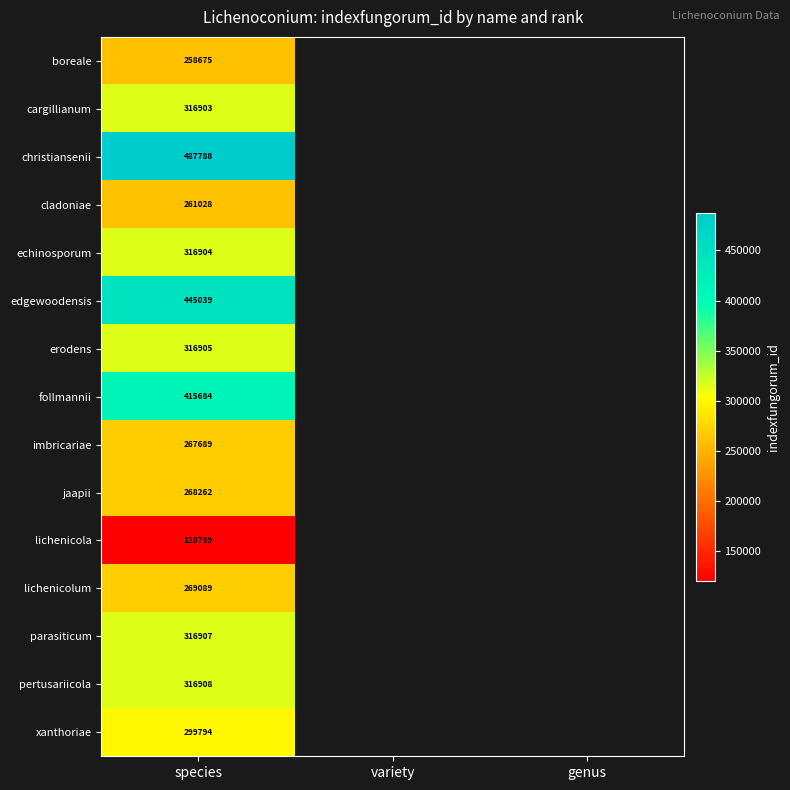

What is the total value across all series at species?

4678364